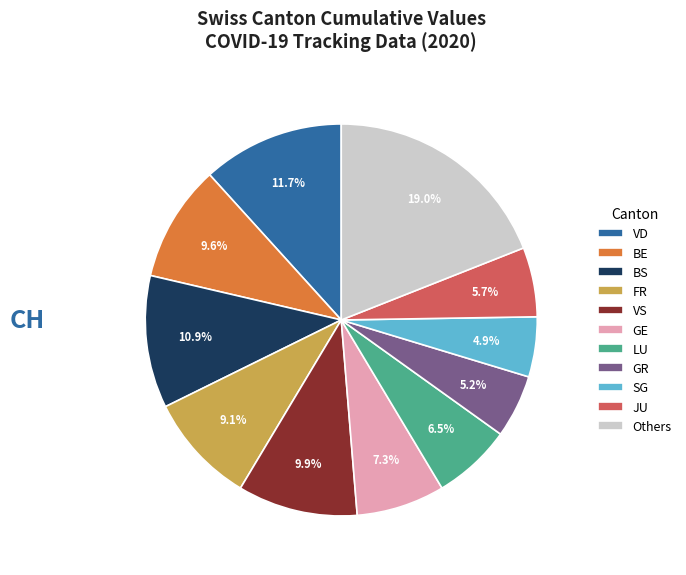

How many segments does this pie chart have?

11